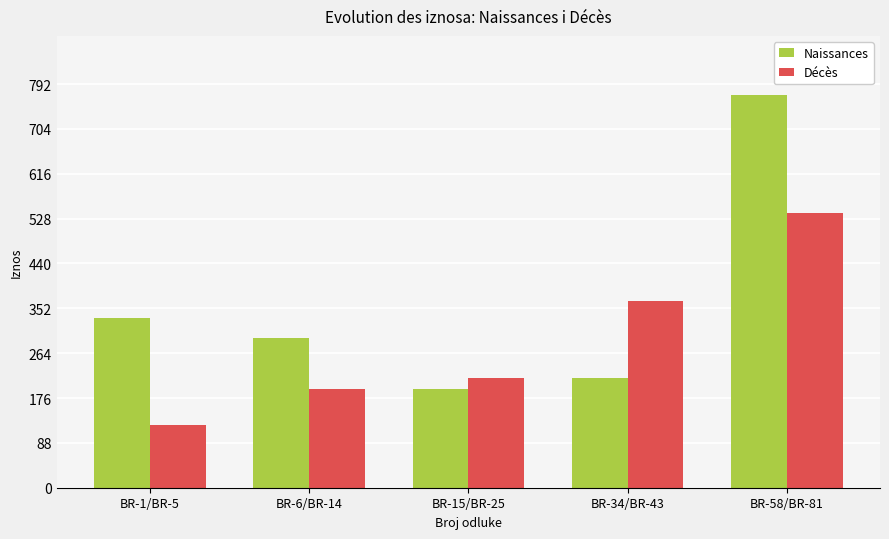

What is the approximate value of Décès at BR-6/BR-14?

193